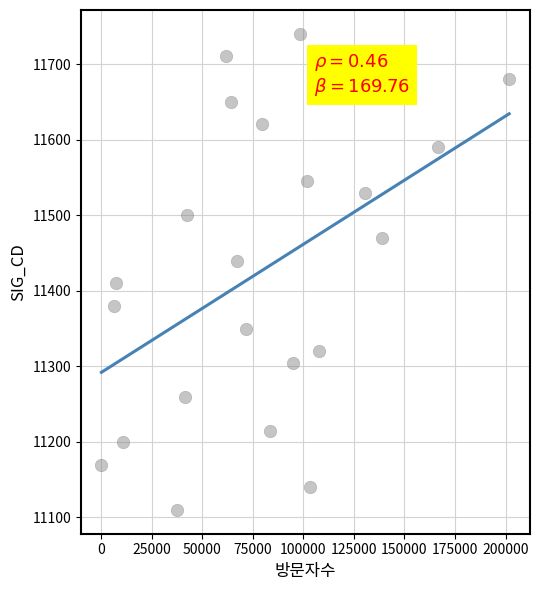

What is the range of X values (max minus min)?

201536